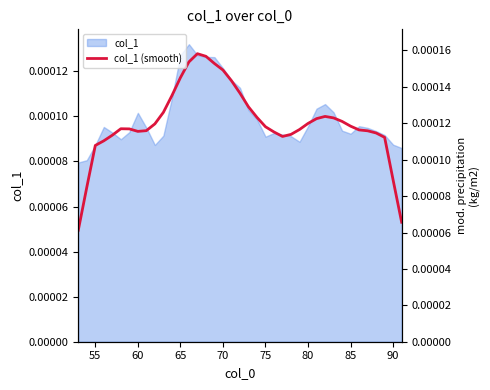

How many lines are shown in the chart?

1